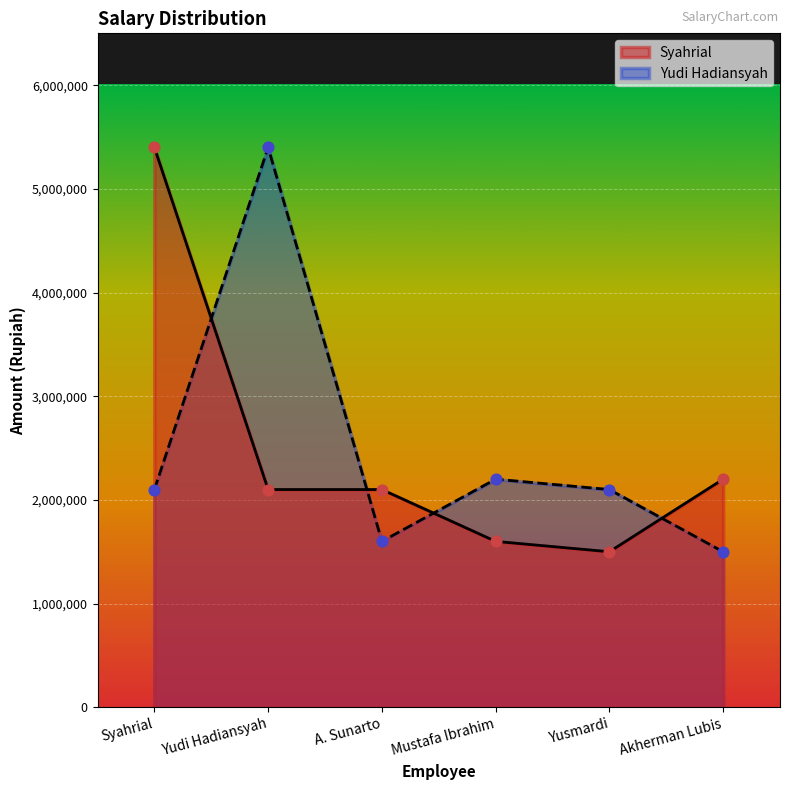

At which category is the sum across all series the highest?

Syahrial